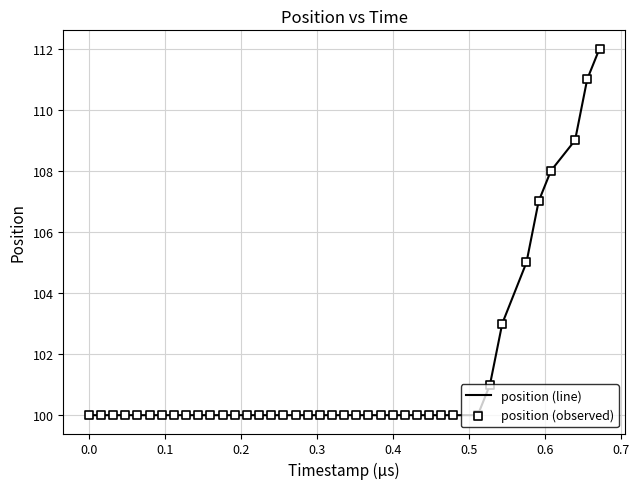

What is the smallest value displayed?

100